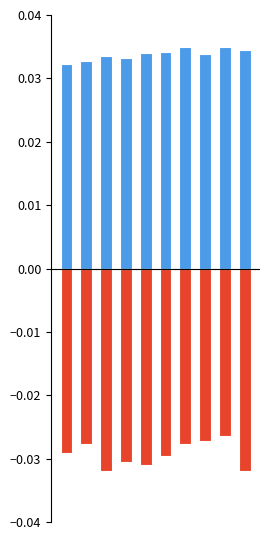

True or false: MEG3 has a value of -0.0 at 0.

True